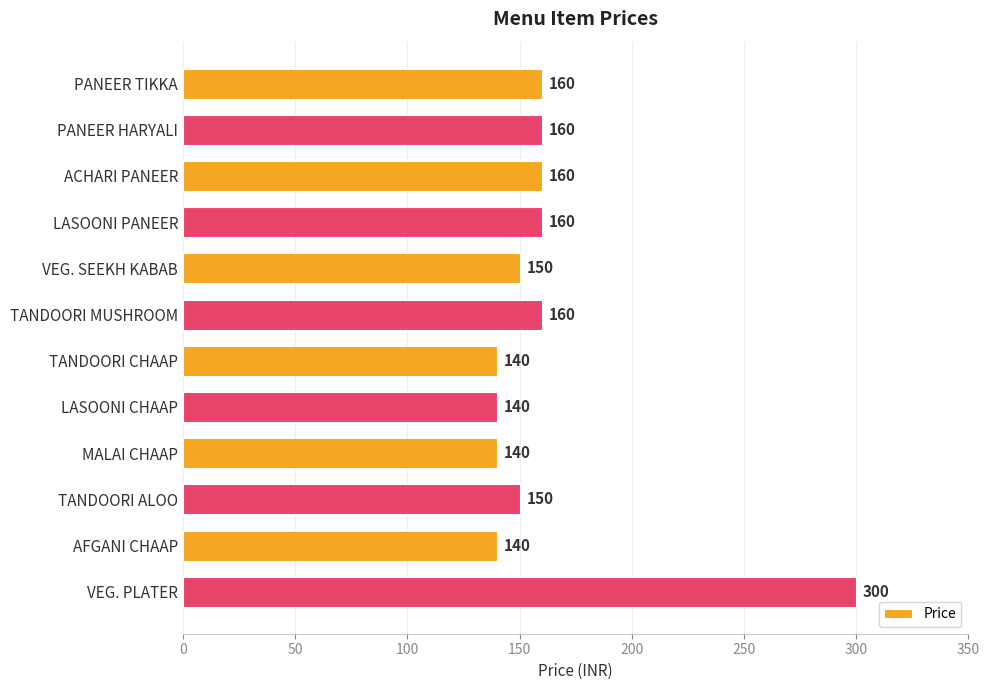

What is the ratio of the value at AFGANI CHAAP to the value at TANDOORI ALOO?

0.9